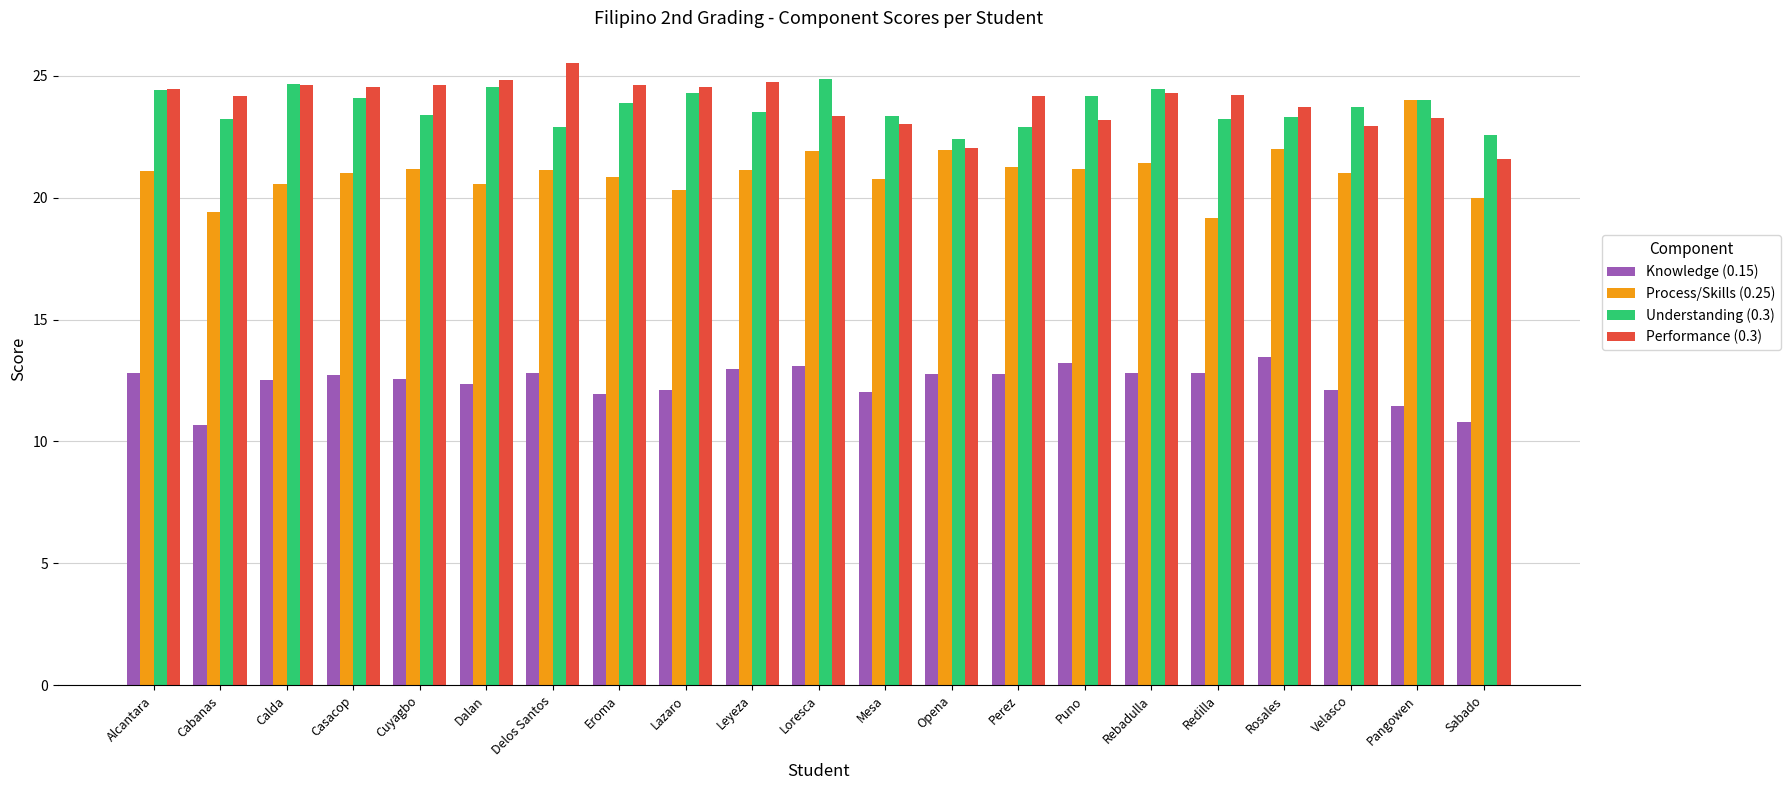

What is the maximum value for Process/Skills (0.25)?

24.0